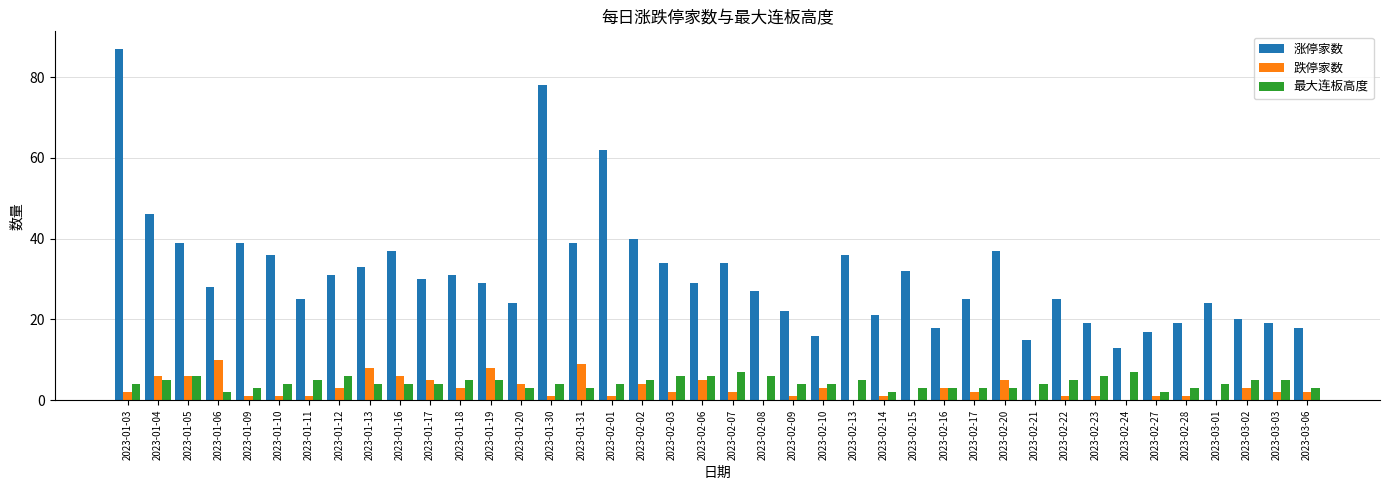

Which series has the largest range (max minus min)?

涨停家数